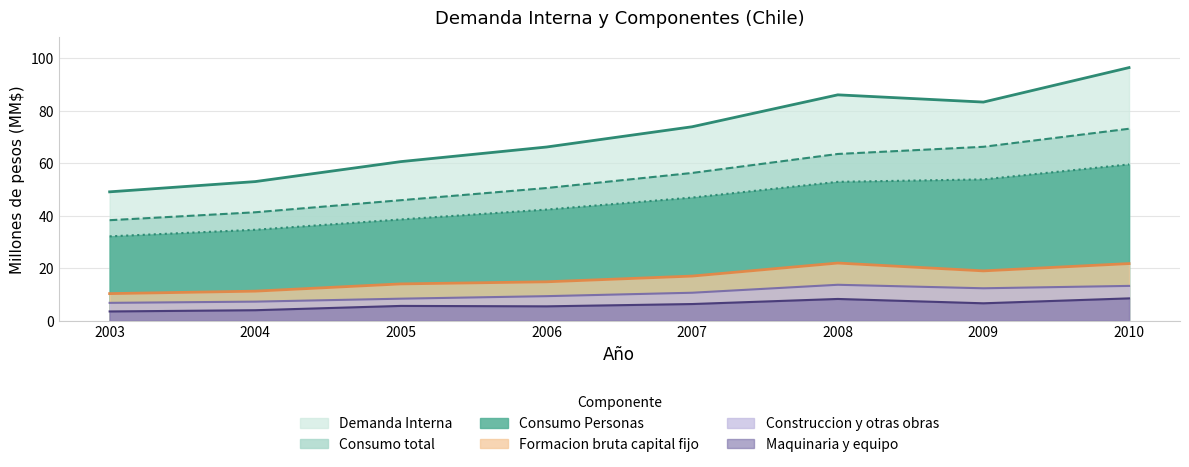

What is the sum of all Demanda Interna values?

568.0